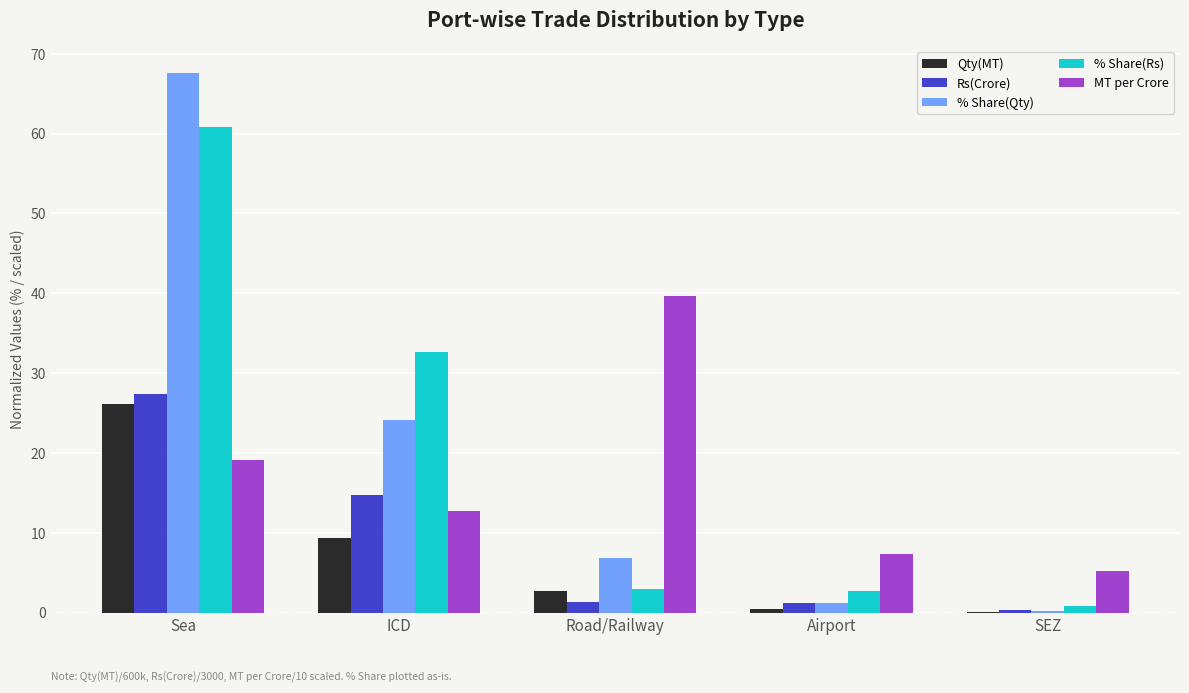

What is the total value across all series at Road/Railway?

53.4